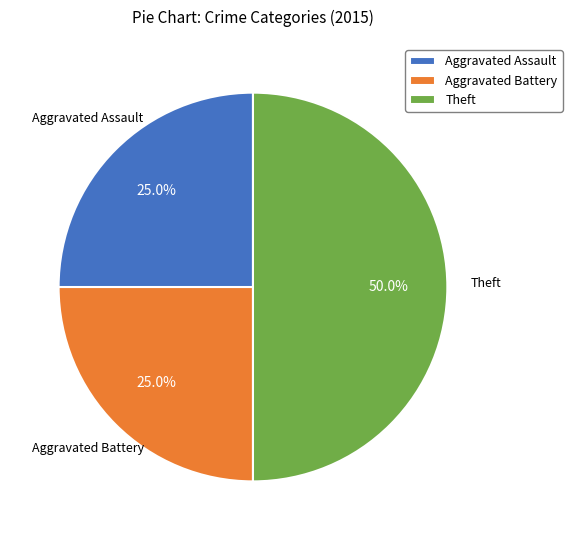

Is it true that Theft is 50% of the pie?

True